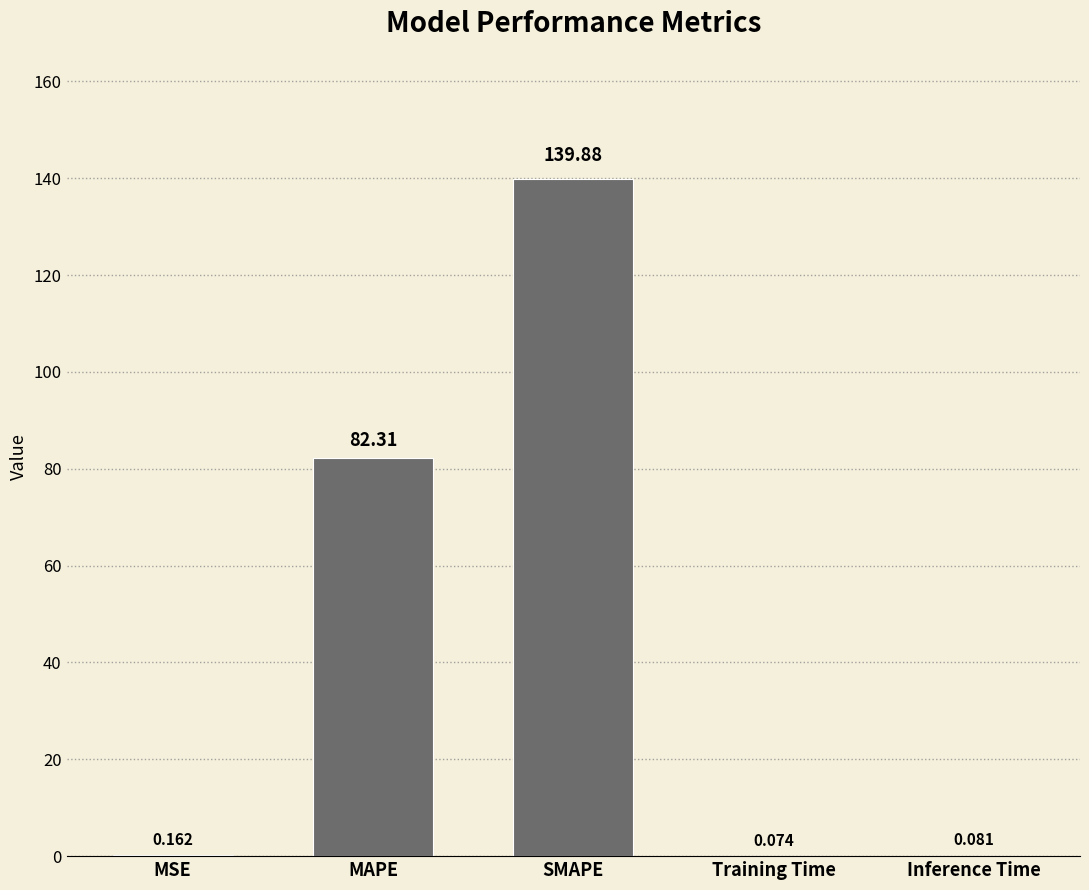

Is it true that the value at MAPE is 45.3?

False